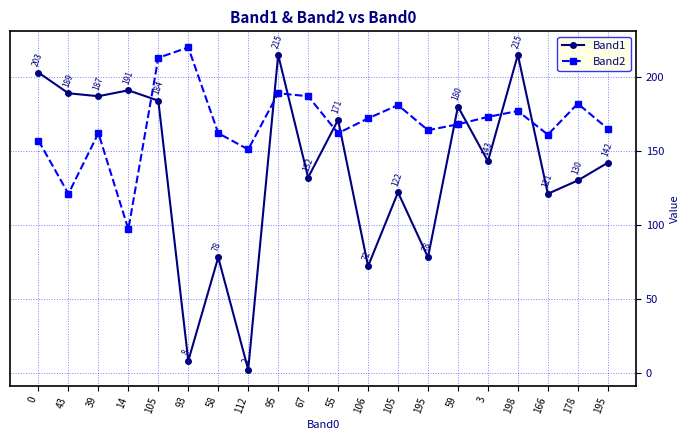

What is the label of the 20th point from the left?

195